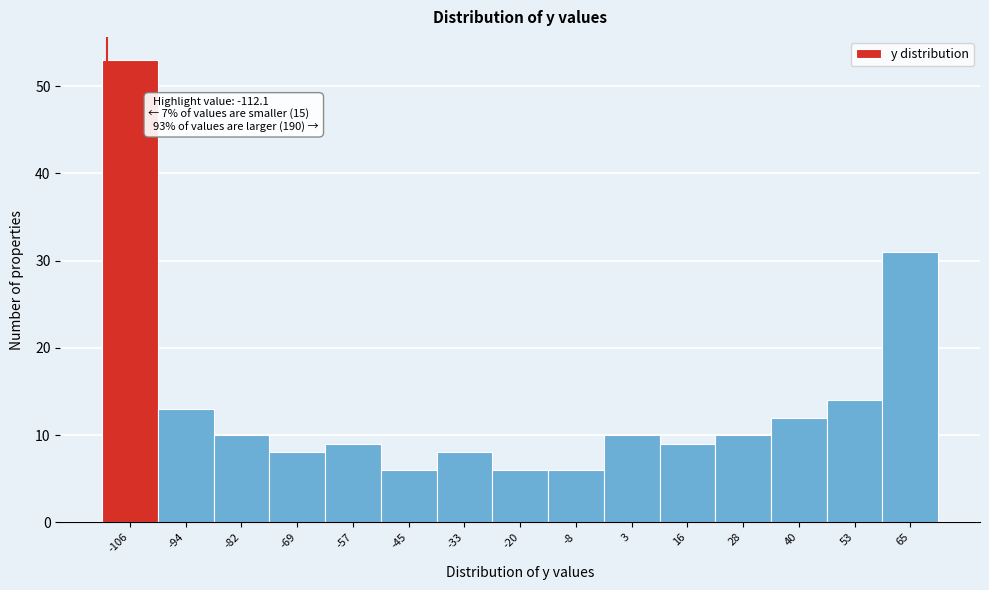

Which range on the x-axis has the tallest bar?

-114 to -100